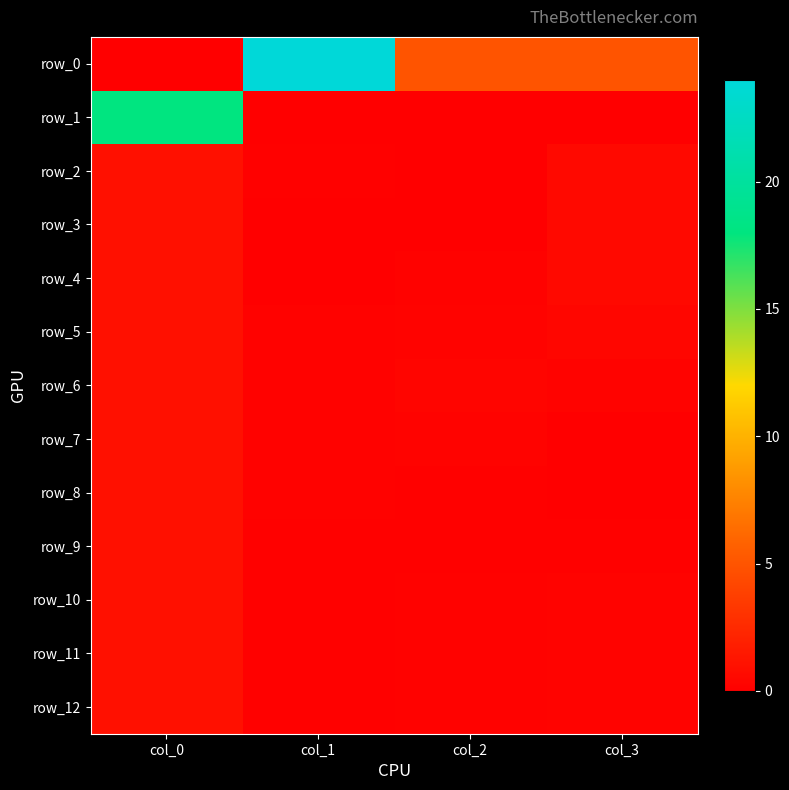

What is the average value of the row_12 series?

0.4